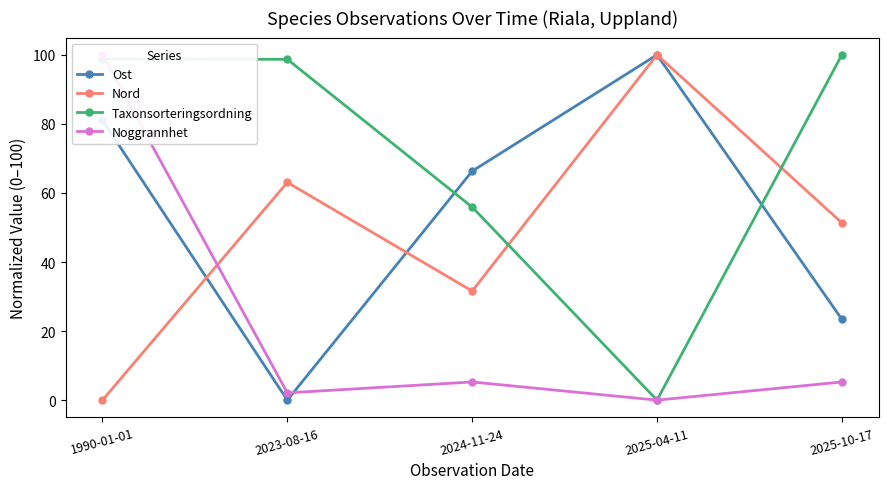

What is the label of the 5th point from the left?

2025-10-17